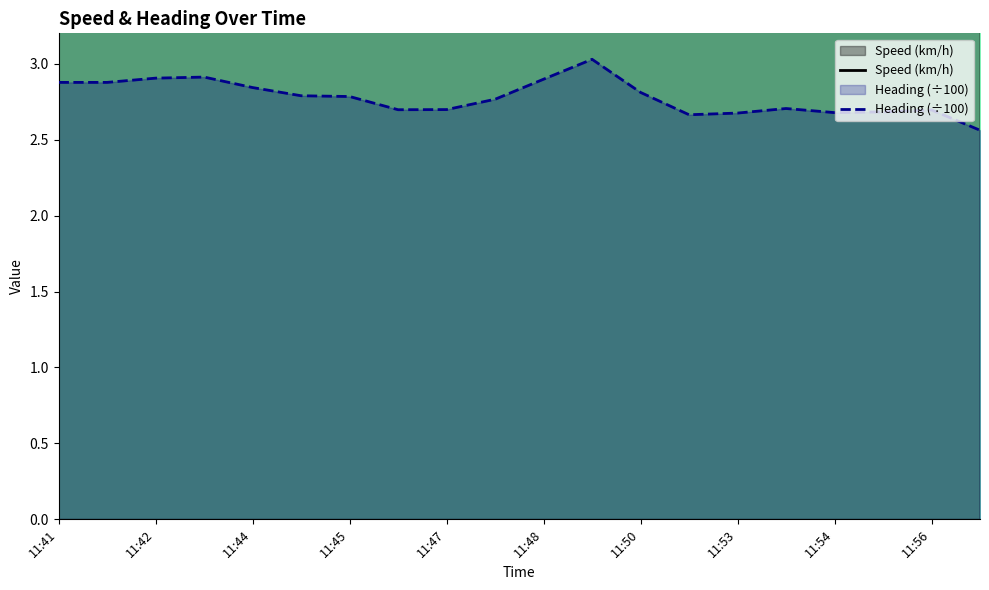

The value of Heading (÷100) at 11:45 is 2.8. True or false?

True